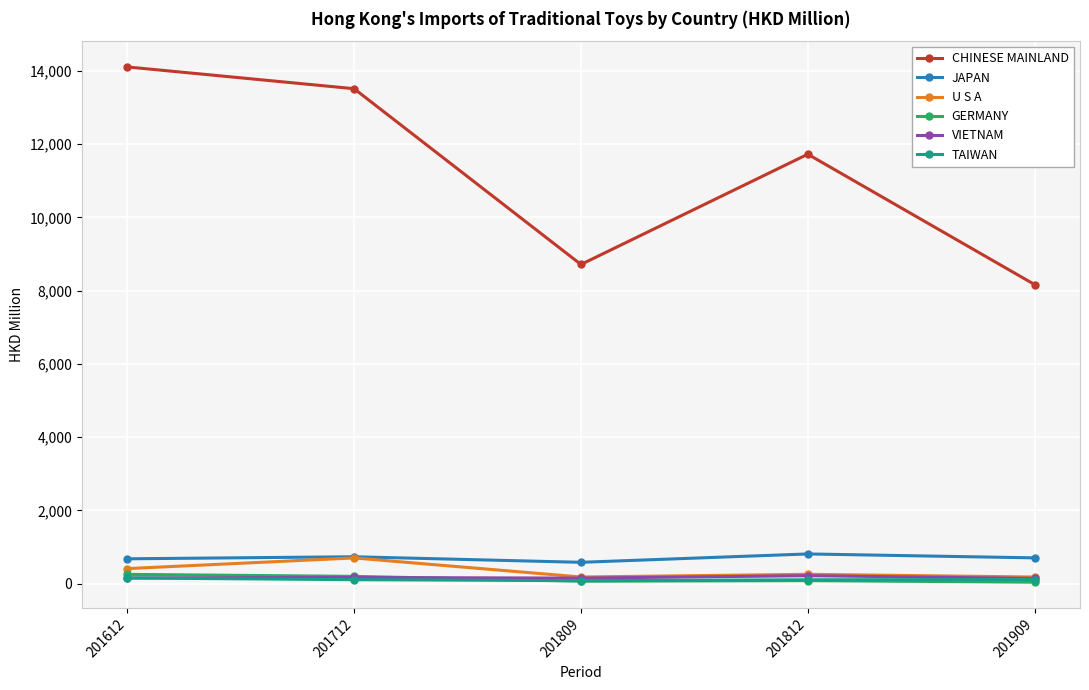

How many interior local valleys does the U S A series have?

1